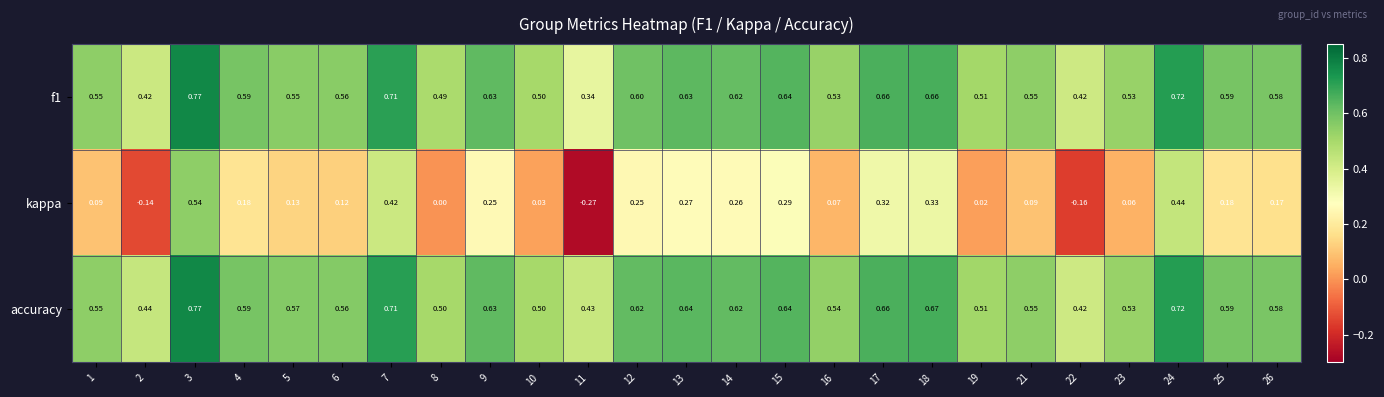

Is the value of accuracy at 25 greater than the value of f1 at 22?

Yes